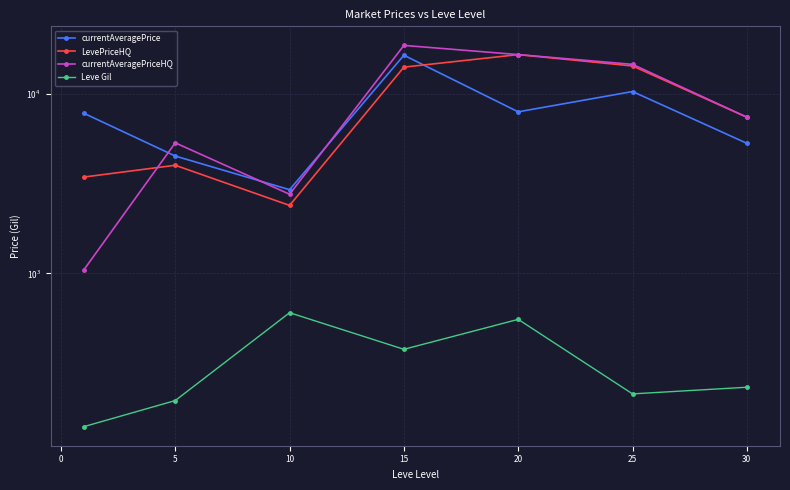

Reading right to left, extract all data points from this chart.

currentAveragePrice: 5301.0	10293.2	7934.3	16389.8	2925.8	4502.5	7792.5
LevePriceHQ: 7408.2	14283.5	16523.3	14074.0	2391.7	4000.7	3439.8
currentAveragePriceHQ: 7408.2	14581.3	16523.2	18592.8	2759.3	5334.0	1046.5
Leve Gil: 430.0	396.7	770.0	620.0	803.3	363.3	232.5